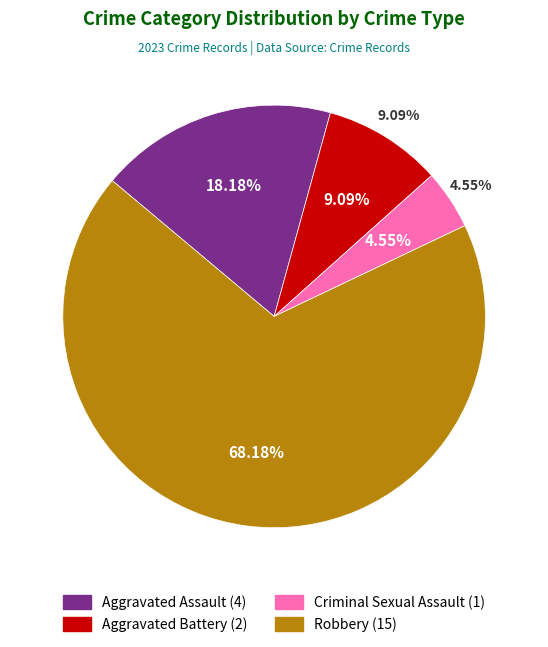

Which has a higher value, Robbery or Criminal Sexual Assault?

Robbery